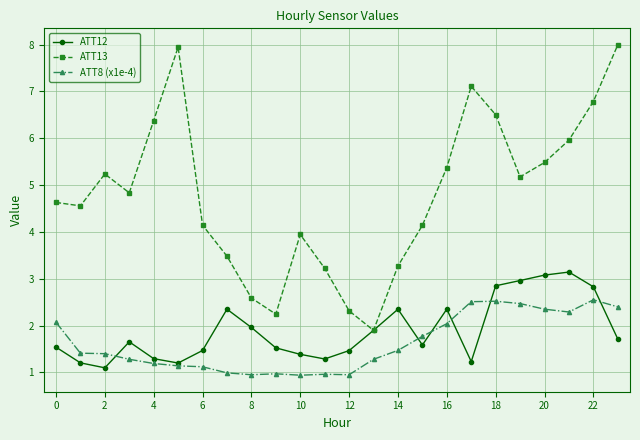

What are all the series names shown in the legend?

ATT12, ATT13, ATT8 (x1e-4)